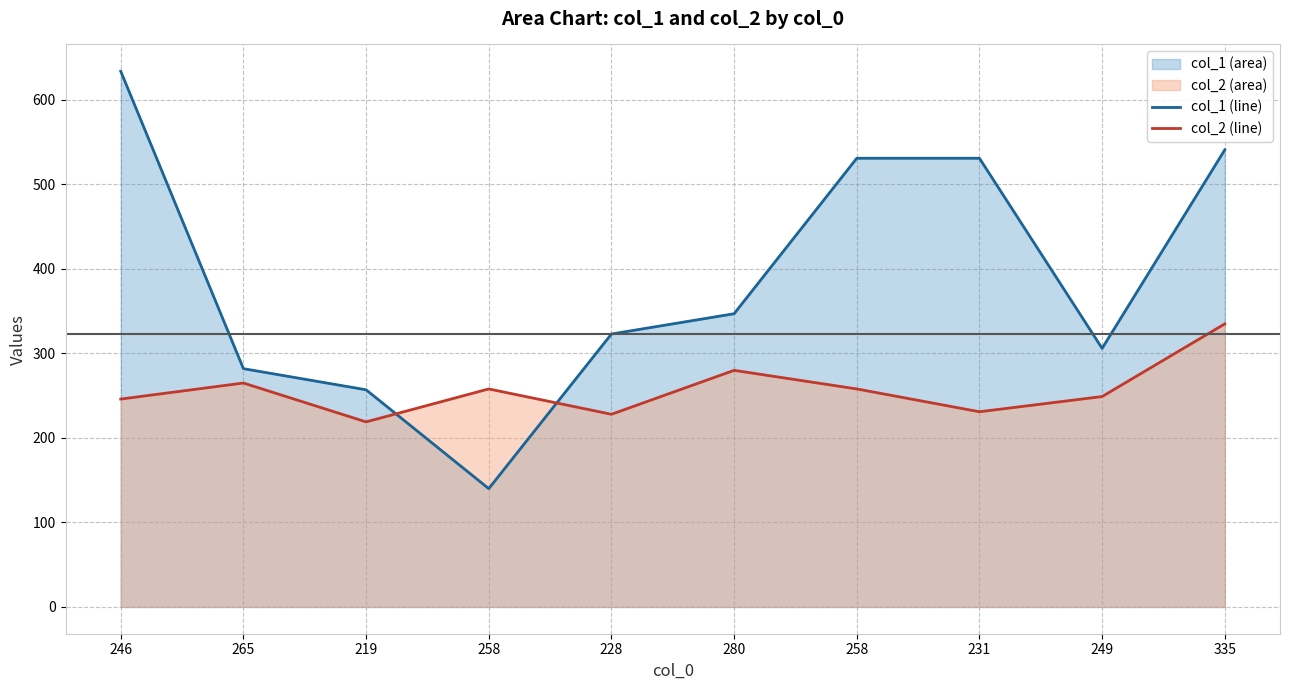

What are all the series names shown in the legend?

col_1 (line), col_2 (line)